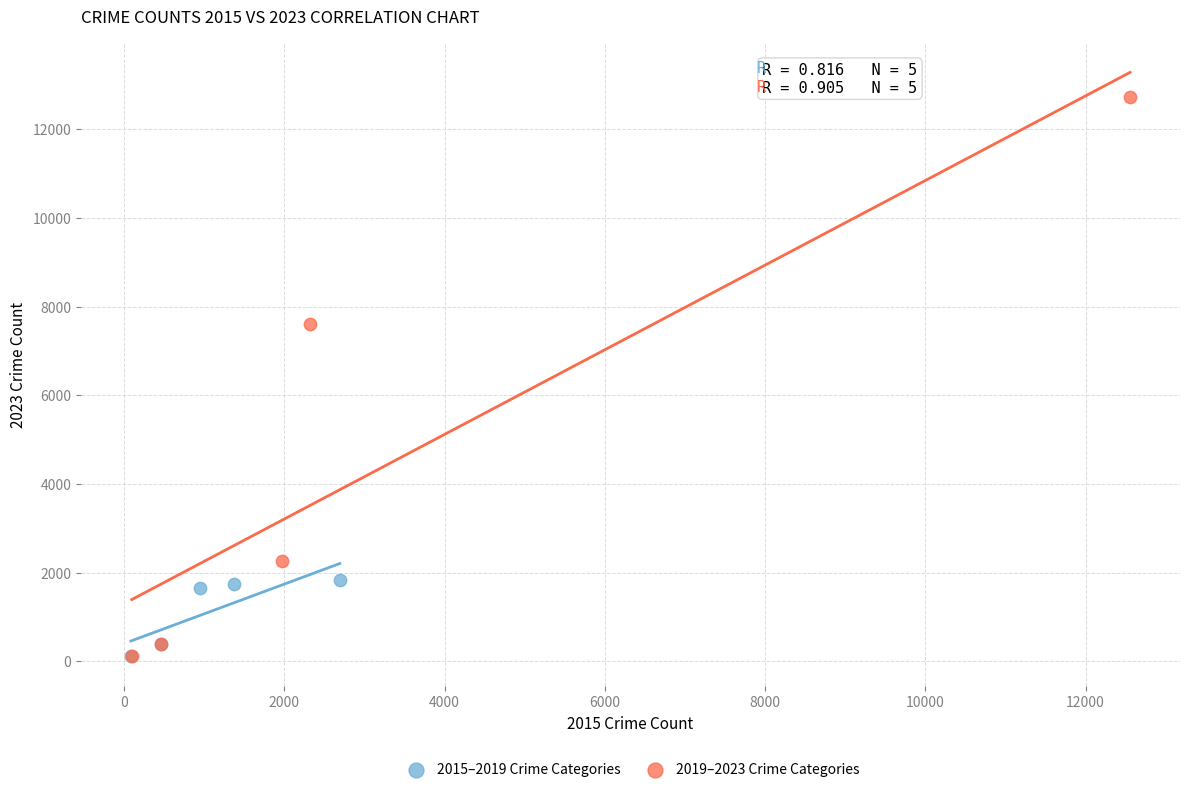

Which series has the widest spread of Y values?

2019–2023 Crime Categories